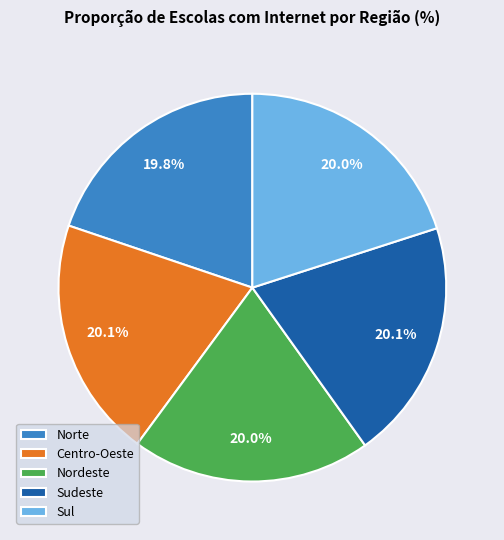

Approximately how many times larger is the value at Sudeste compared to Sul?

1.0